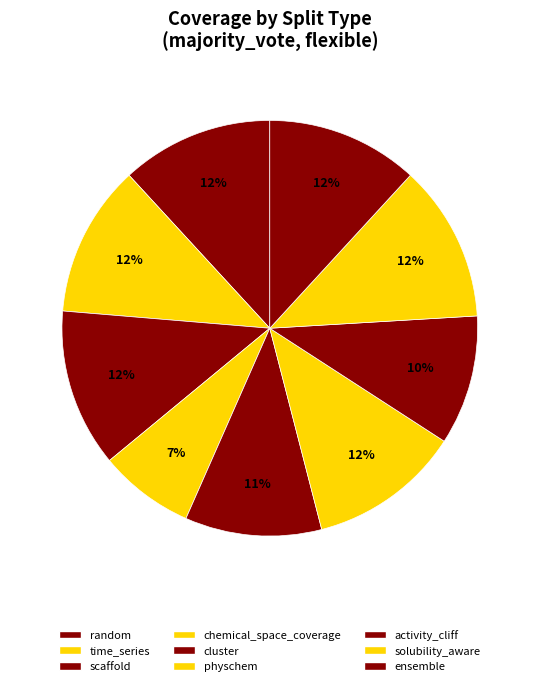

Count the number of slices in the pie.

9